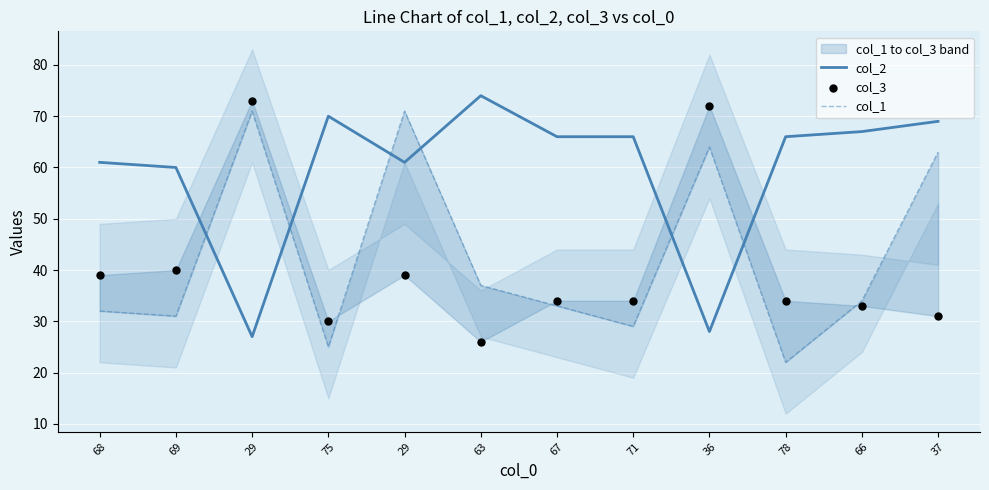

At which category is the sum across all series the highest?

29